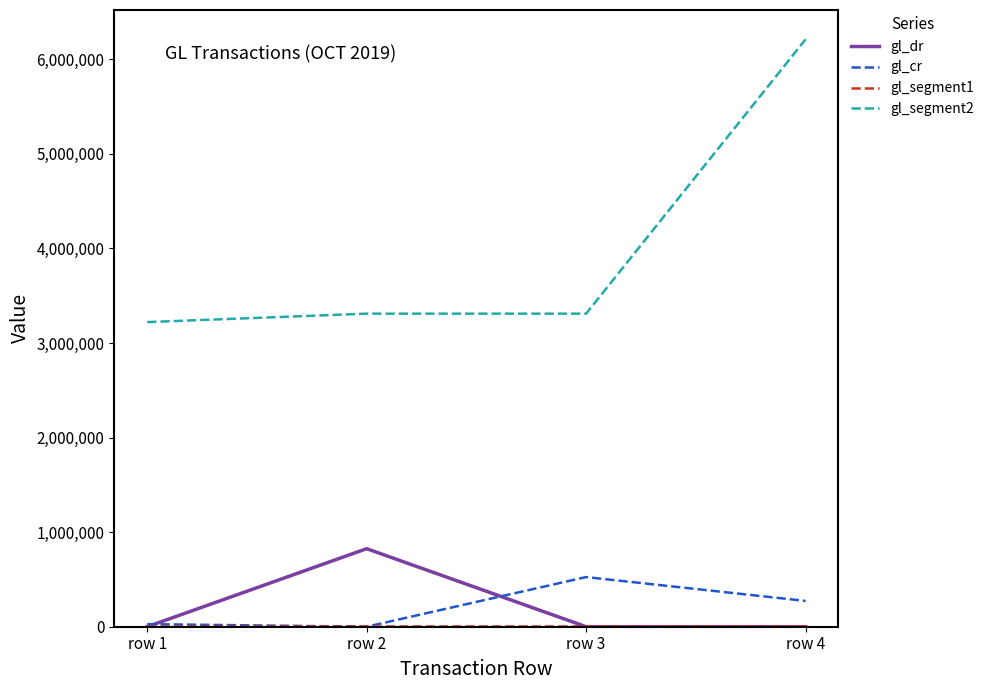

Is the value of gl_segment2 at row 2 greater than the value of gl_dr at row 4?

Yes